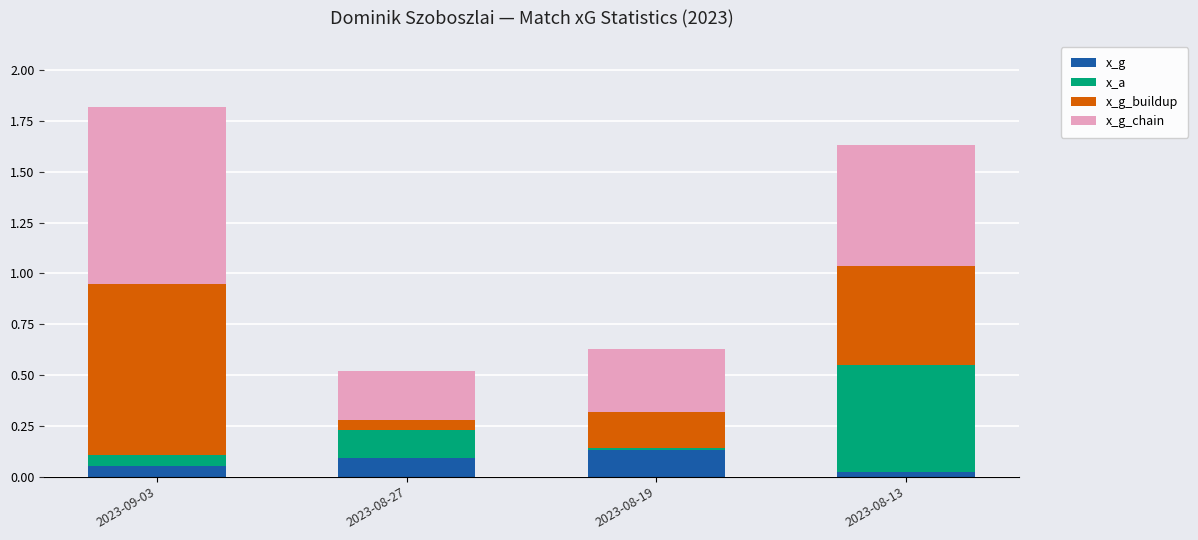

What is the sum of all x_g values?

0.3